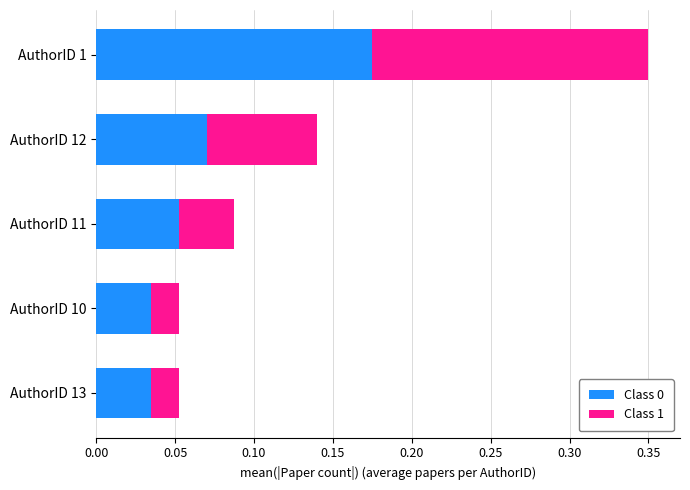

At which category is the sum across all series the highest?

AuthorID 1